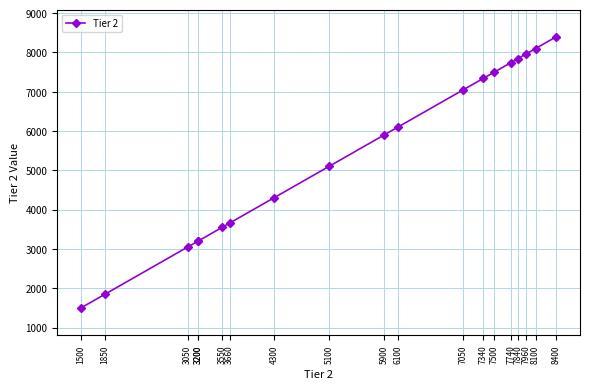

What is the value of the 2nd point from the left?

1850